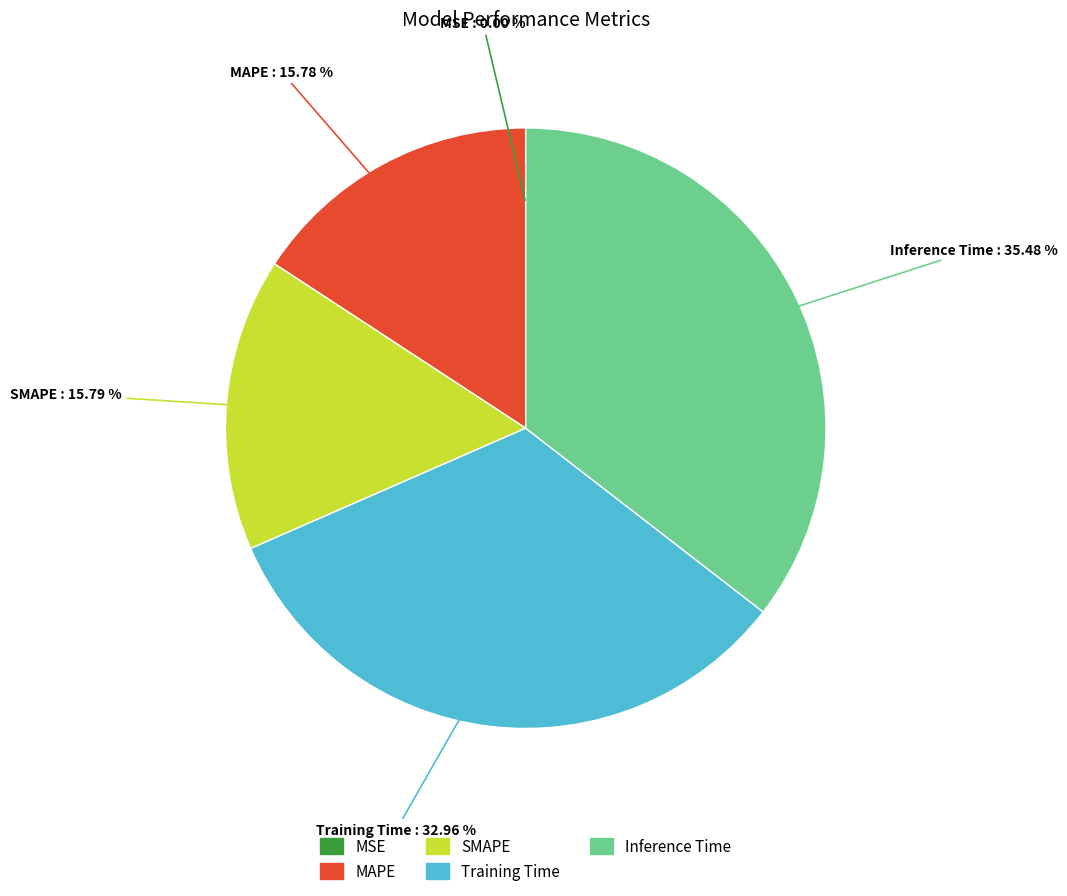

Is there a majority slice in this chart?

No